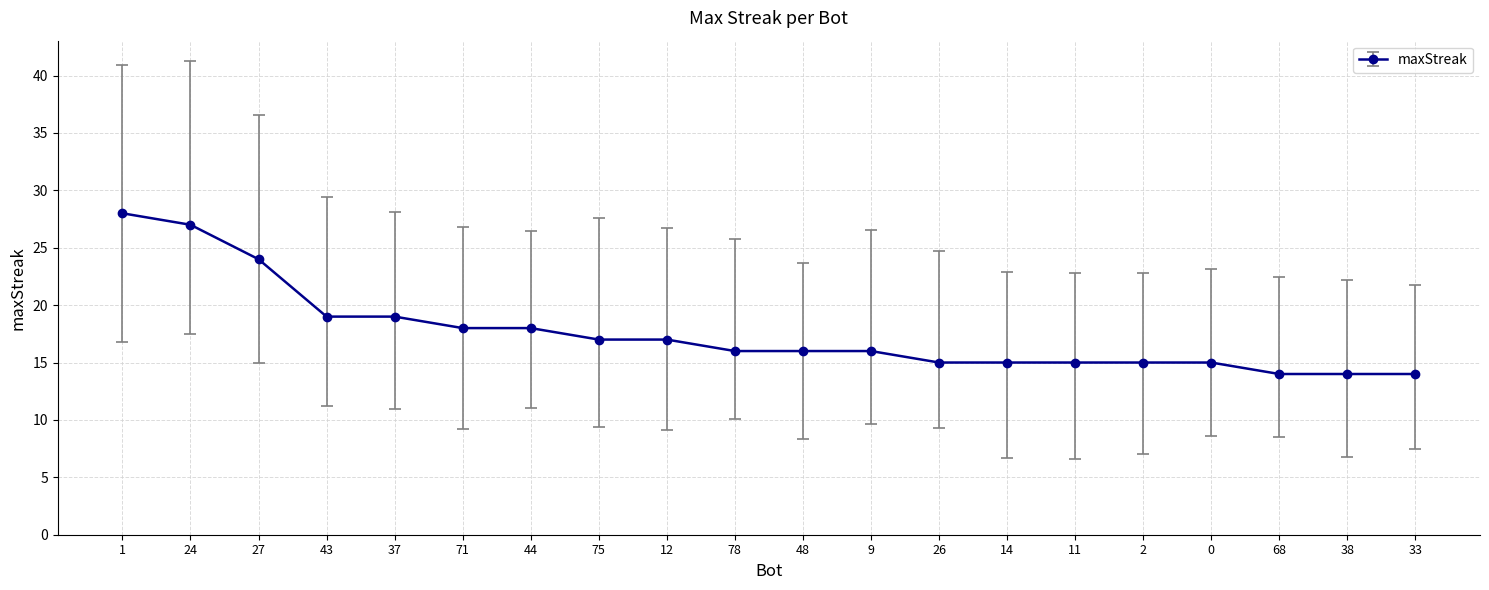

What is the sum of the values at 27 and 1?

52